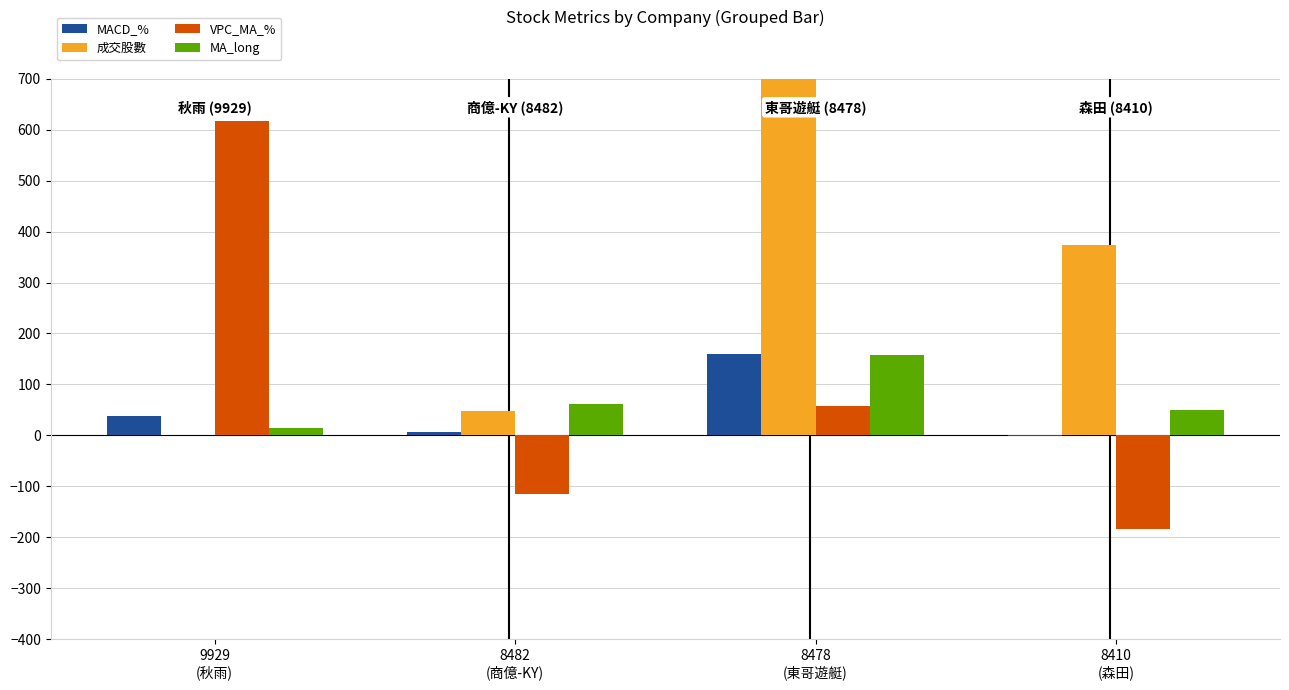

Rank the series at 9929
(秋雨) from highest to lowest value.

VPC_MA_%, MACD_%, MA_long, 成交股數